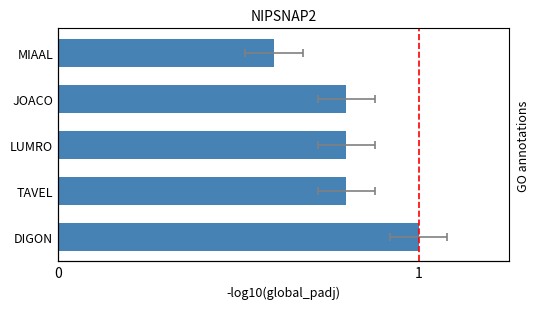

How many values are between 0 and 1?

5